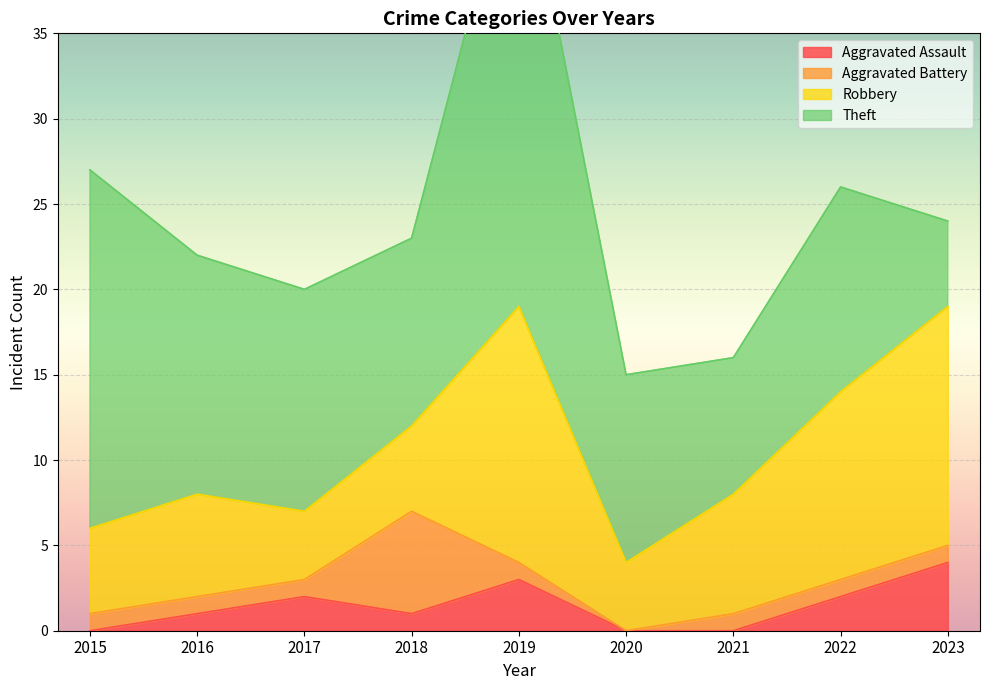

What value does the Aggravated Battery series have at 2023?

1